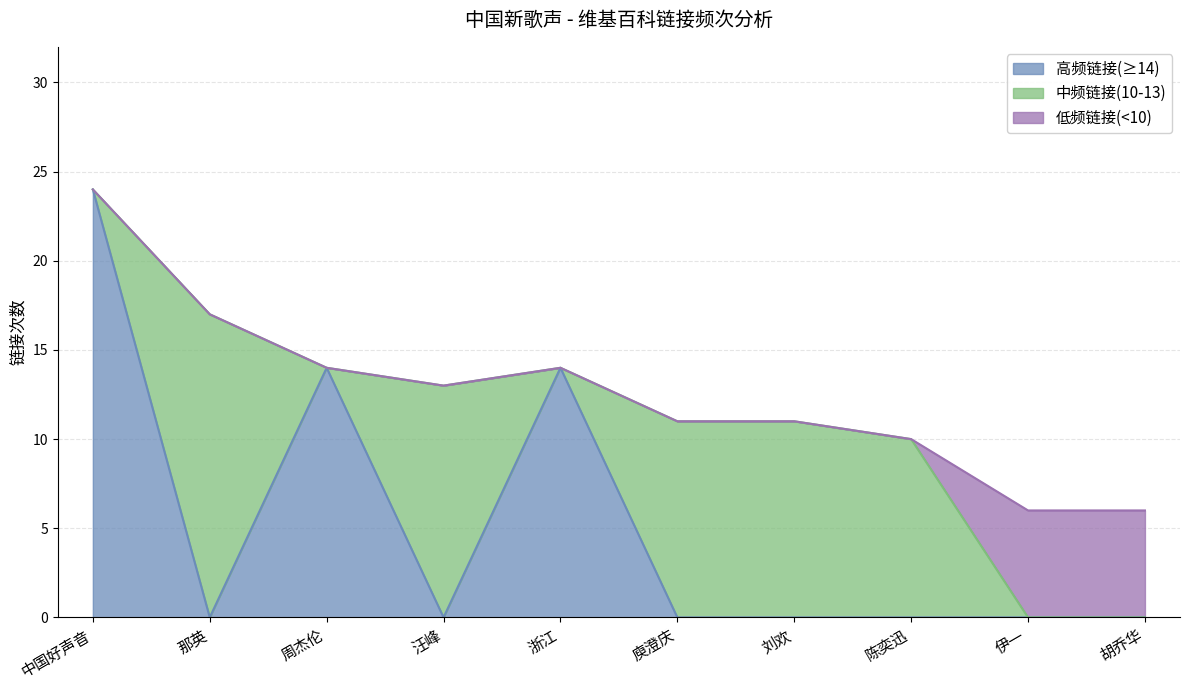

Does the chart have visible grid lines?

Yes